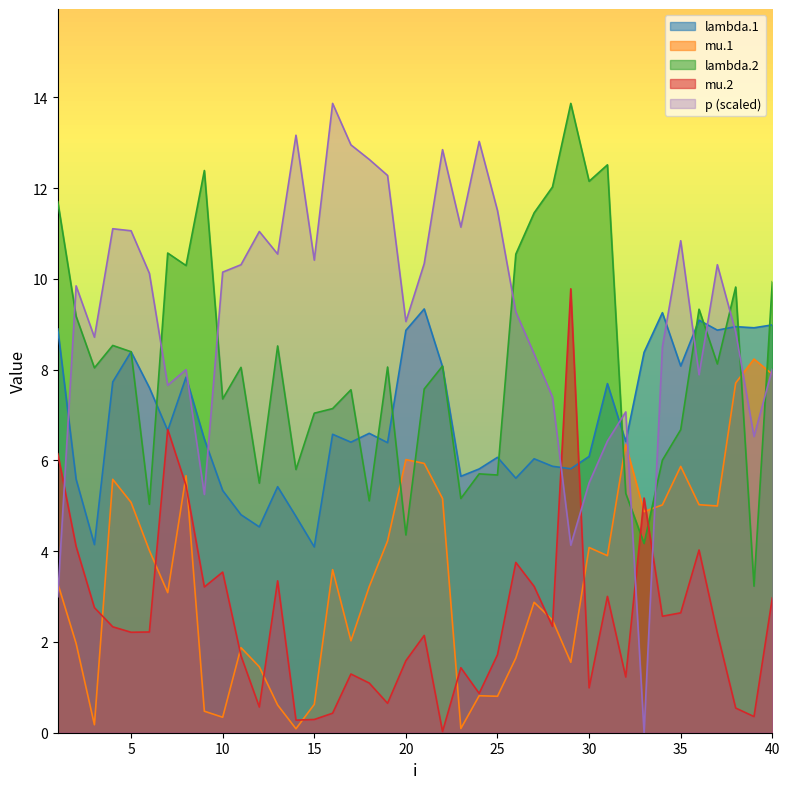

Between 7 and 17, which series saw the biggest shift?

mu.2